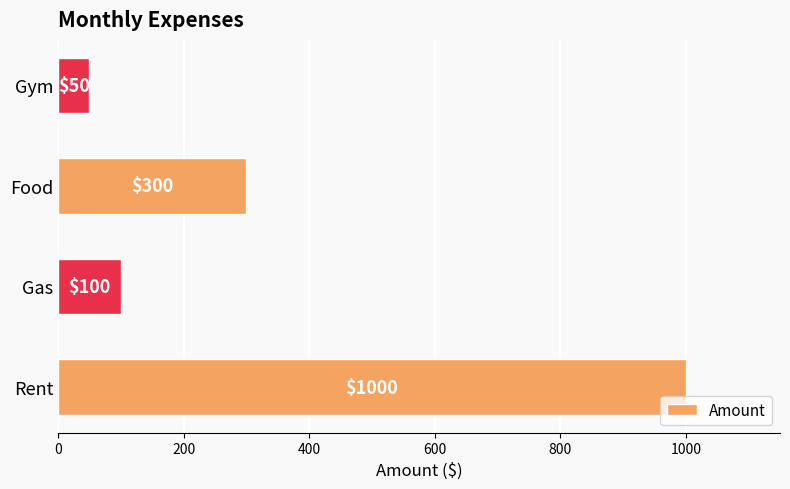

List the labels in order of value, smallest first.

Gym, Gas, Food, Rent